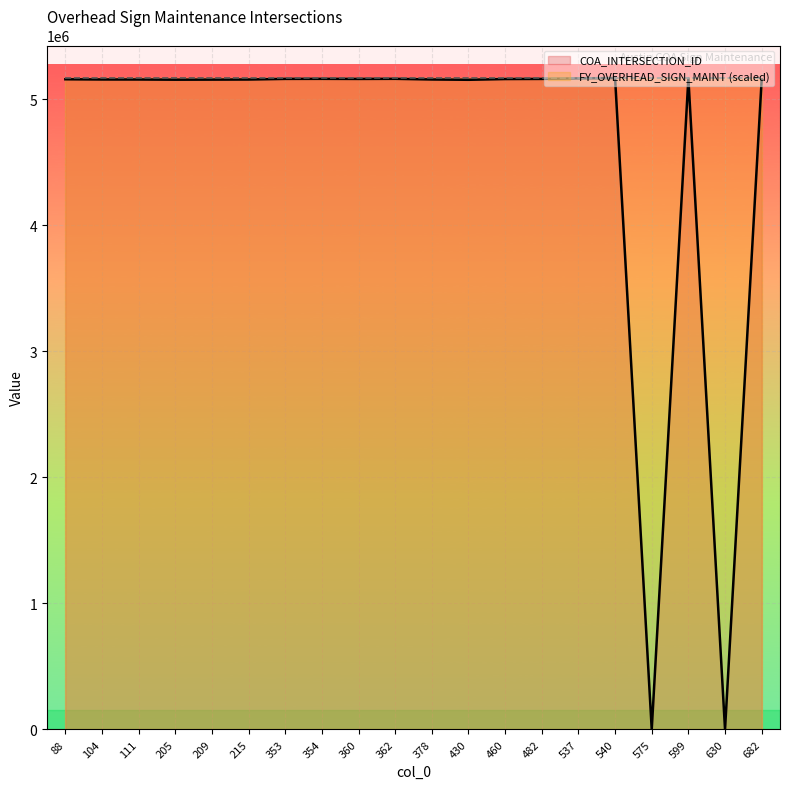

Where is the first local minimum?

205